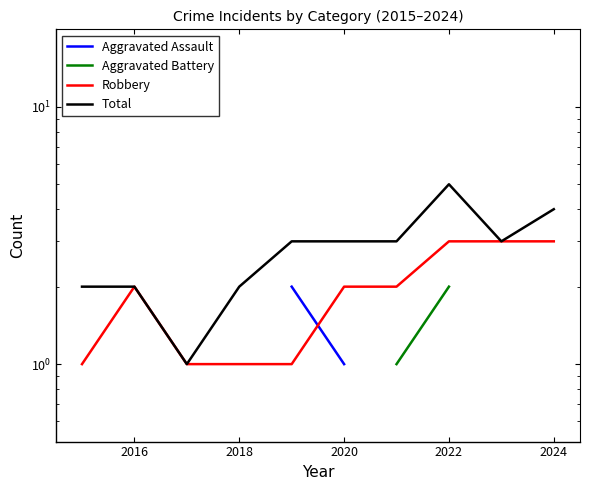

What is the sum of all Robbery values?

19.0